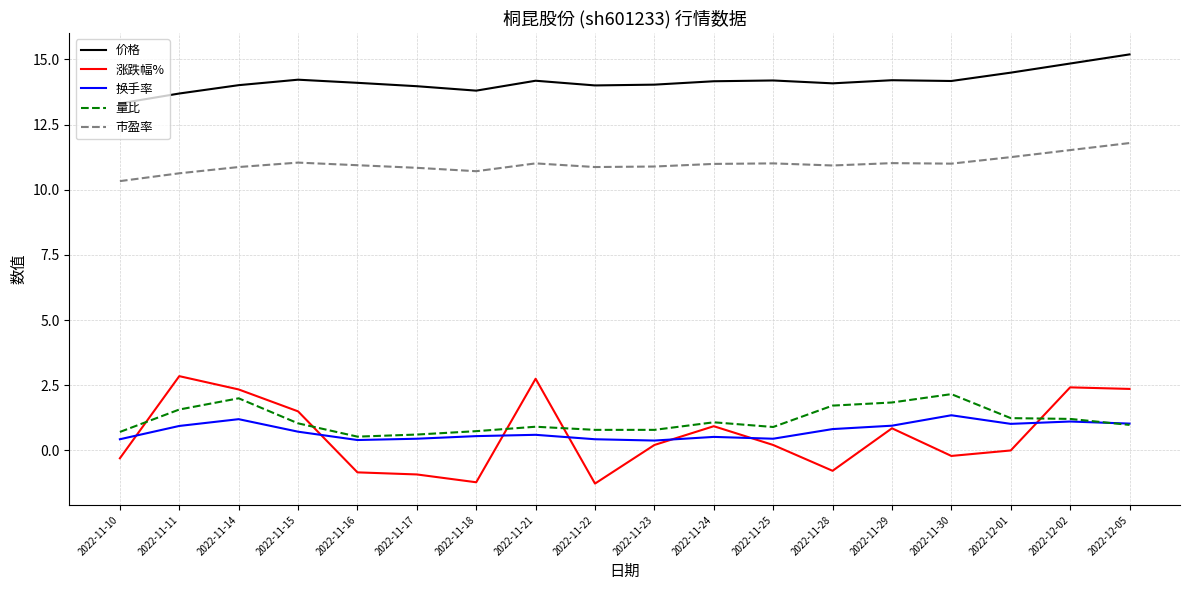

What is the difference between the 量比 values at 2022-12-01 and 2022-11-17?

0.6